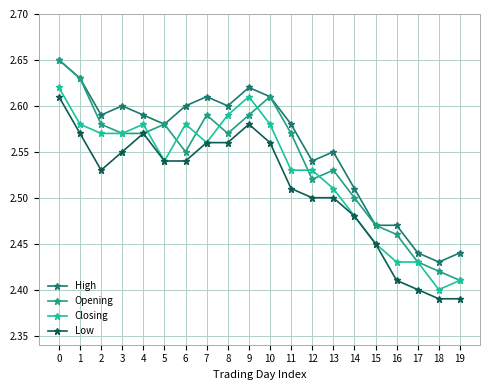

Which series has the largest total across all categories?

High